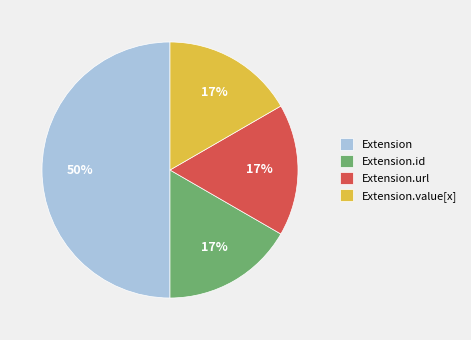

Is it true that Extension is 50% of the pie?

True